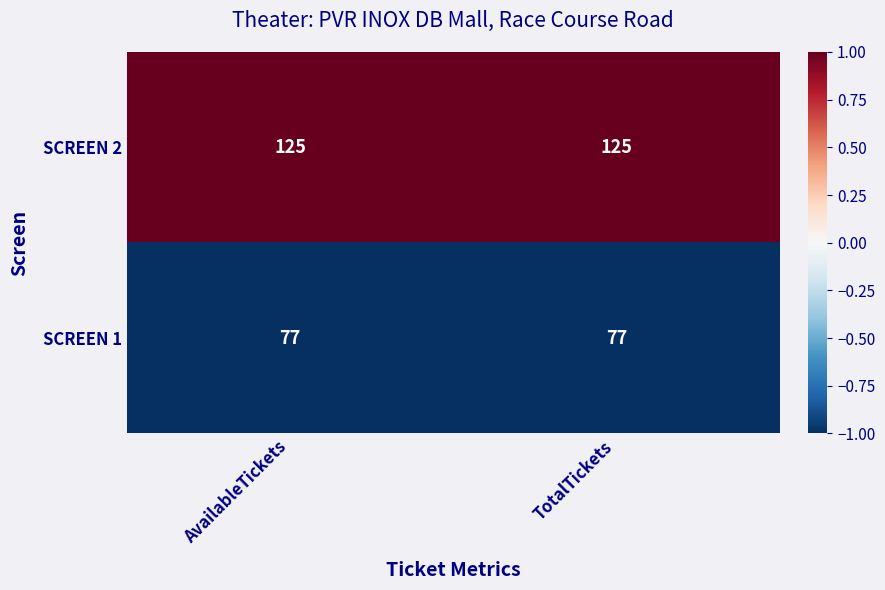

What is the smallest value displayed?

77